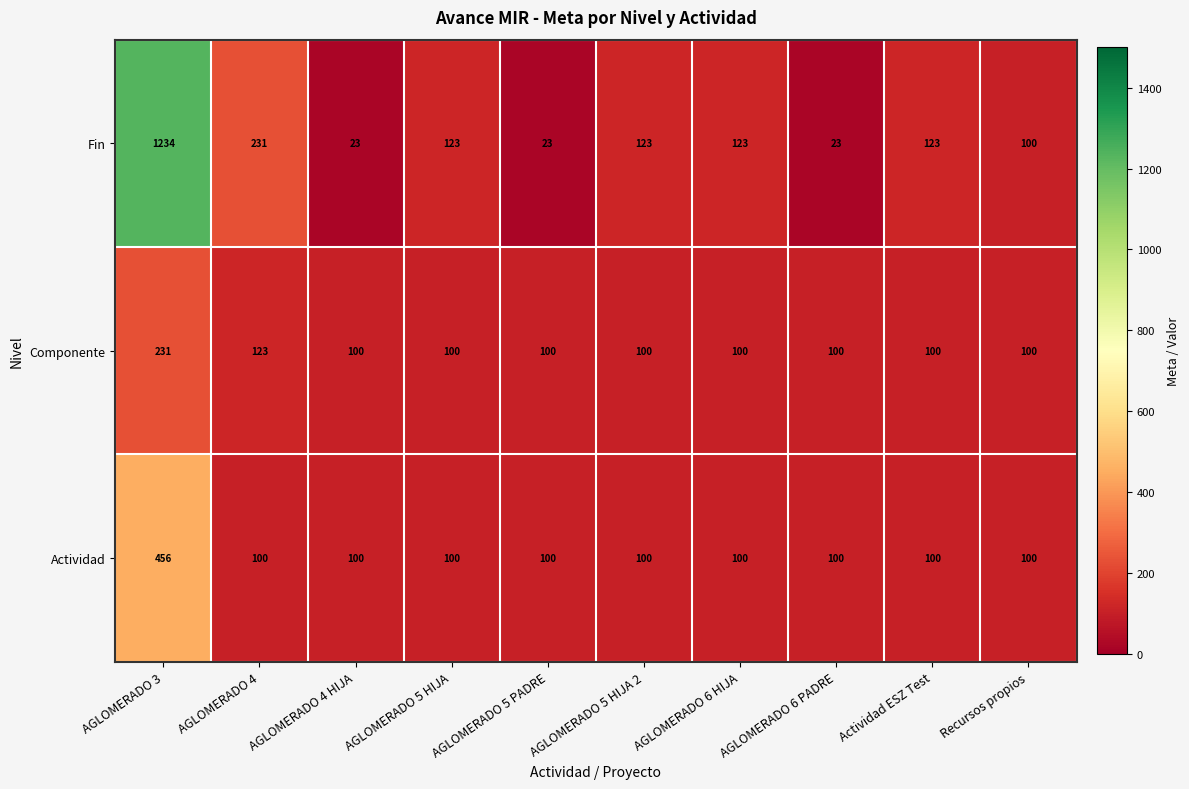

What is the sum of all Fin values?

2126